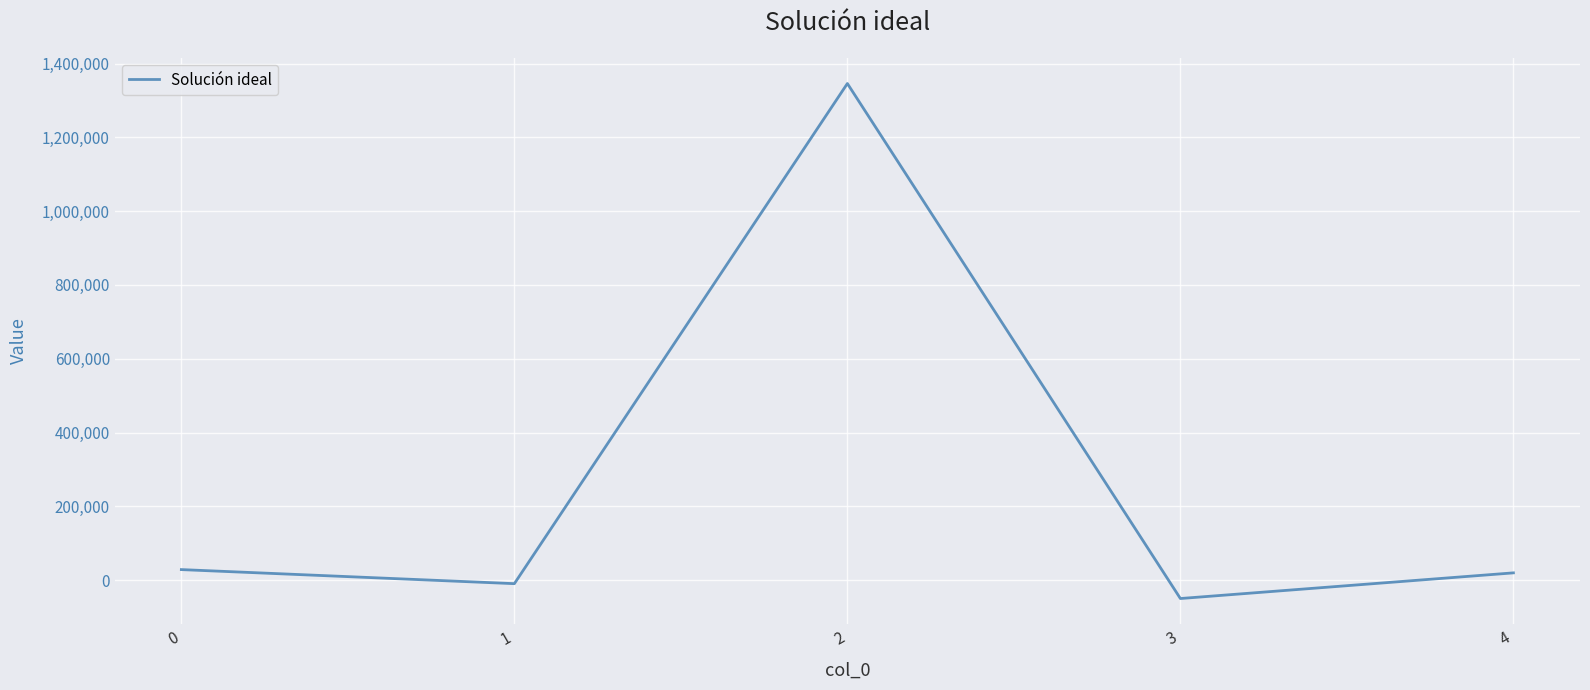

At which category does the data reach its first local peak?

2